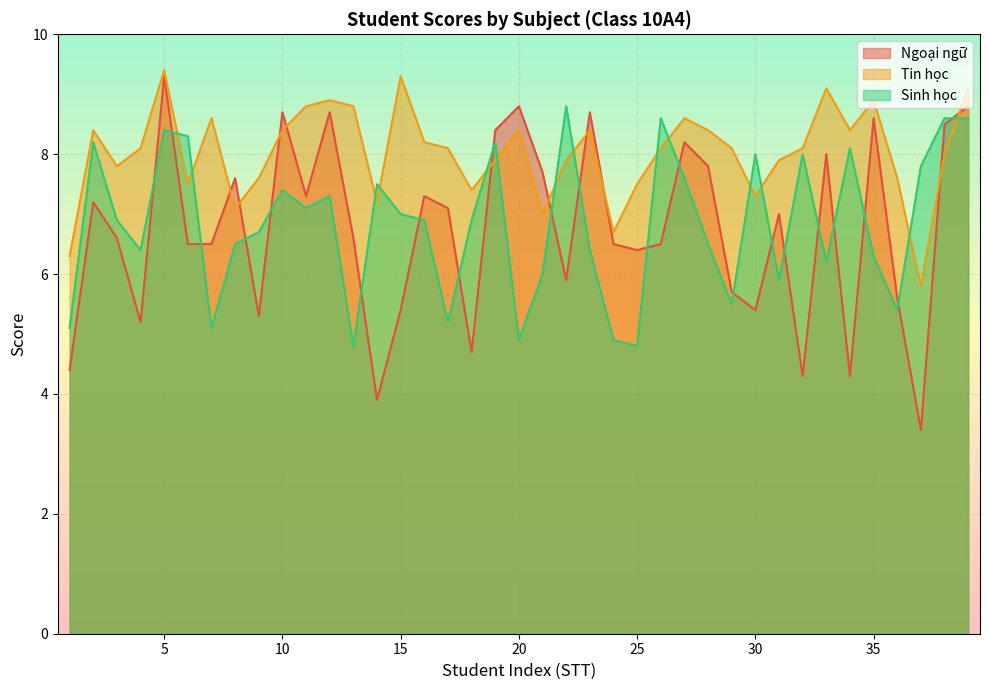

In Ngoại ngữ, how many points are lower than both neighbors (excluding endpoints)?

11